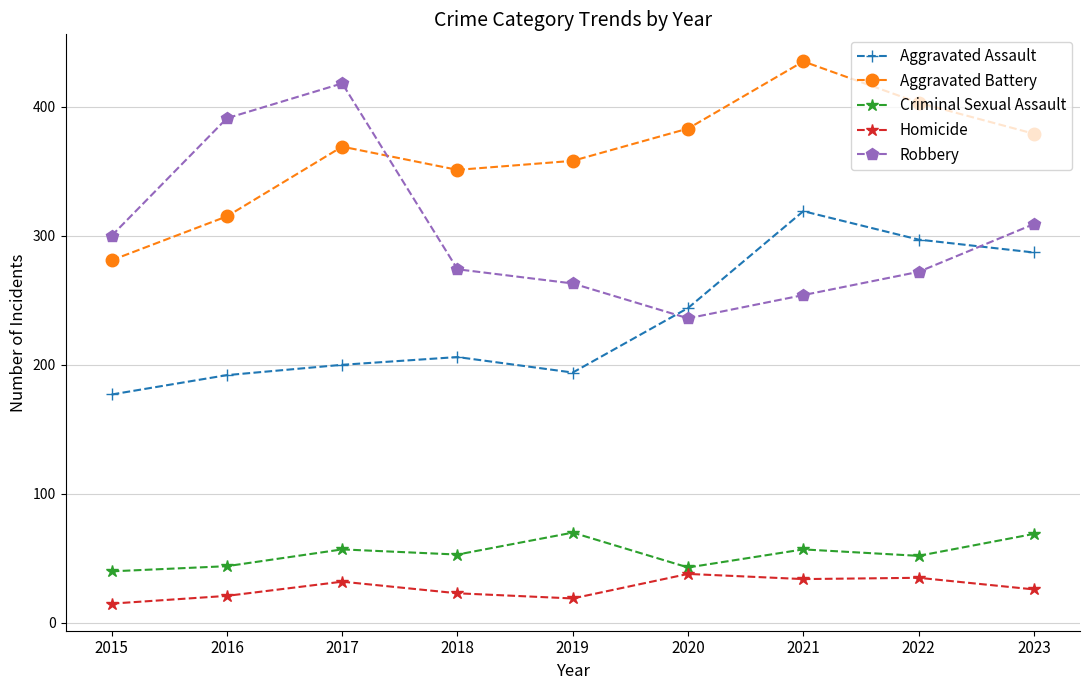

In Aggravated Assault, how many points are lower than both neighbors (excluding endpoints)?

1